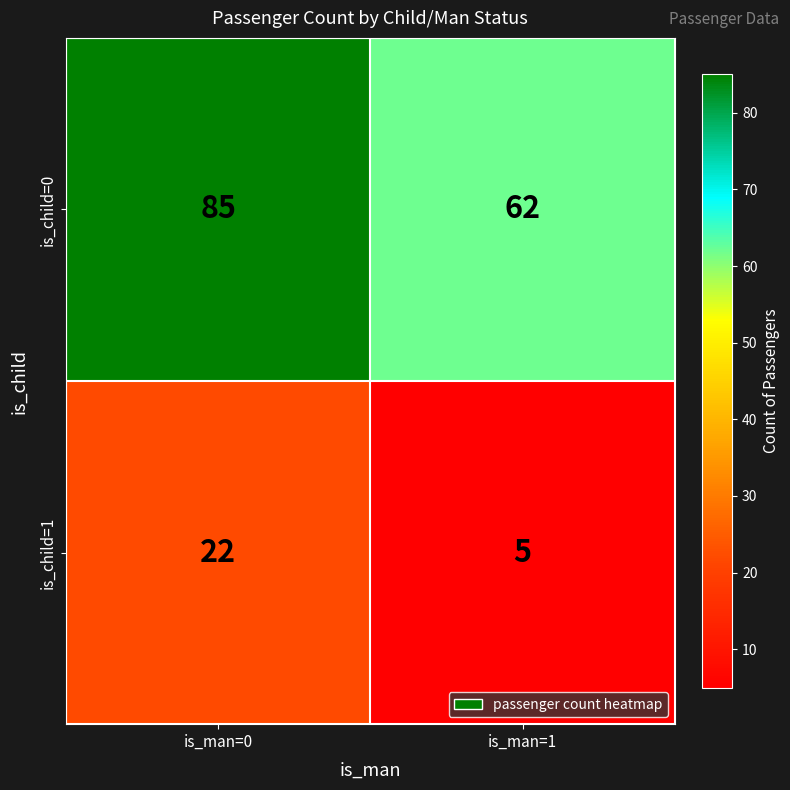

At which category is the sum across all series the highest?

is_man=0